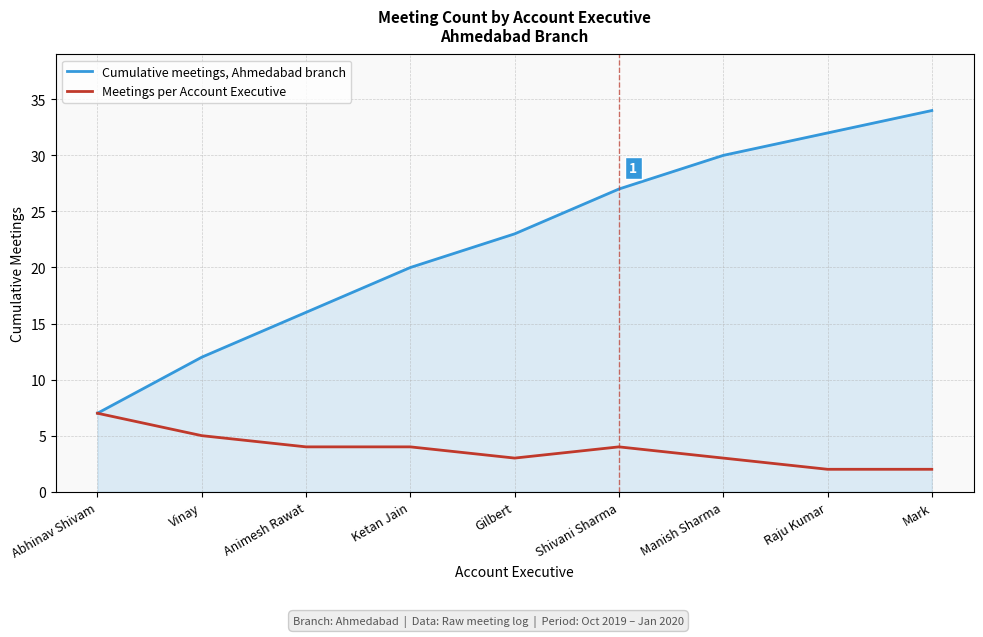

Reading left to right, list all the values displayed in this chart.

Cumulative meetings, Ahmedabad branch: 7	12	16	20	23	27	30	32	34
Meetings per Account Executive: 7	5	4	4	3	4	3	2	2